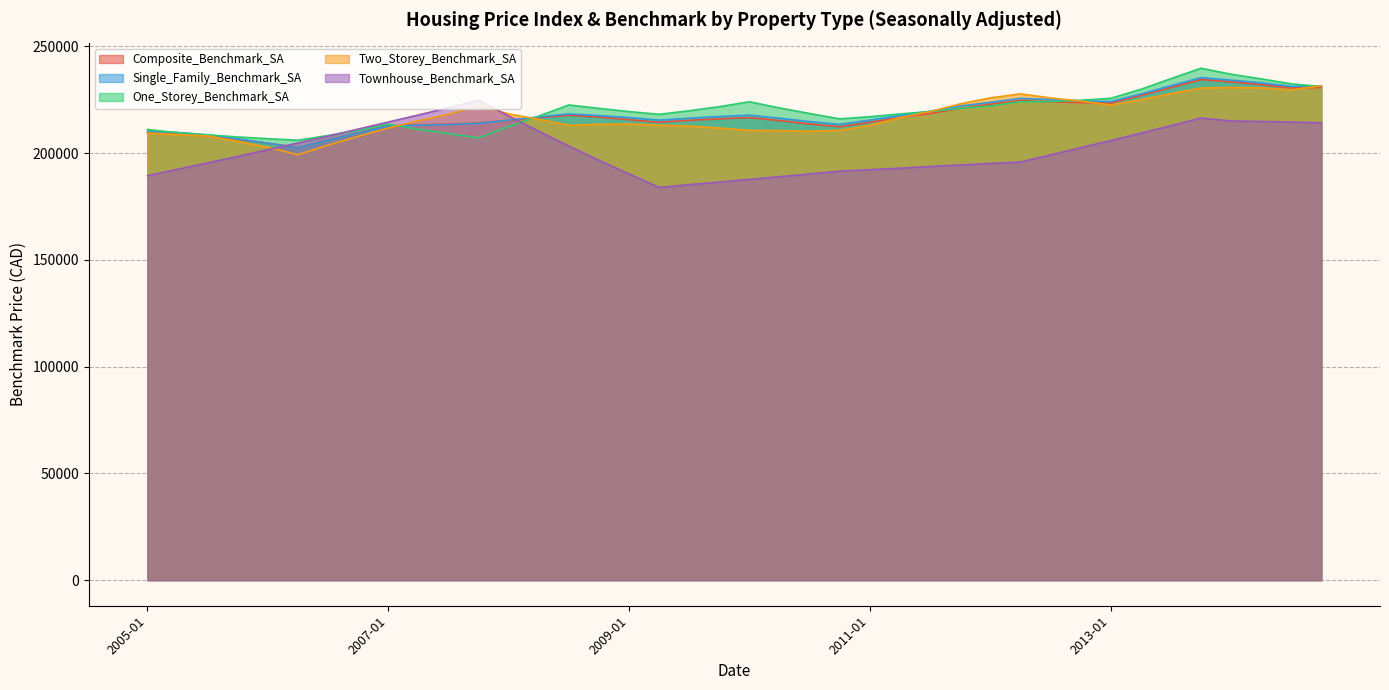

Where does the One_Storey_Benchmark_SA series first go above 219400?

2008-07